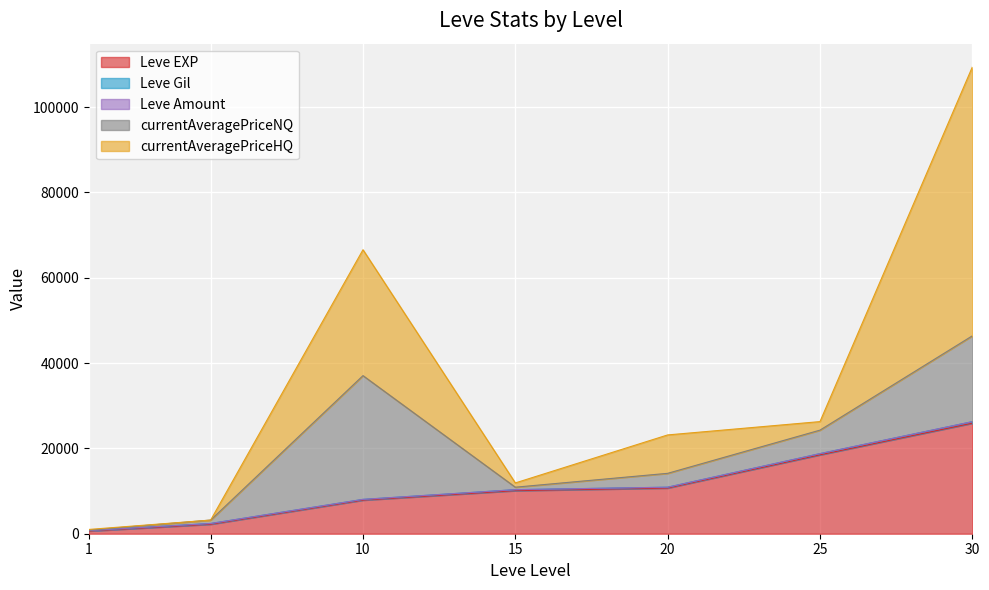

At which label is Leve Amount closest to 1?

1